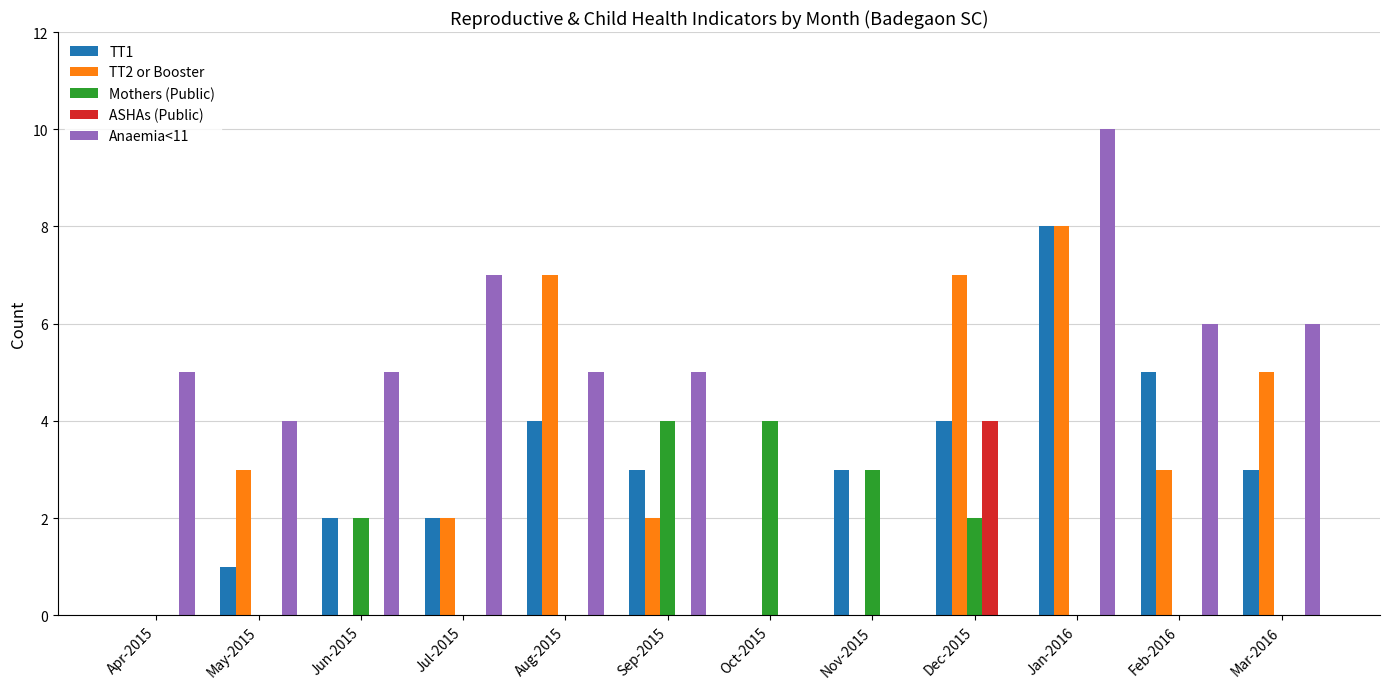

True or false: TT2 or Booster has a value of 1 at May-2015.

False